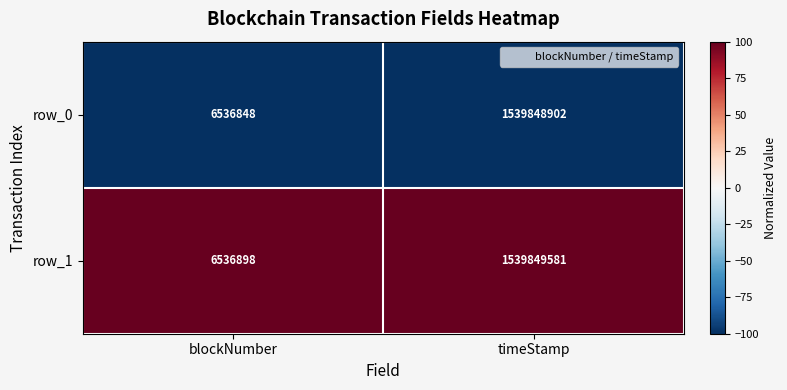

Rank the series at timeStamp from highest to lowest value.

row_1, row_0